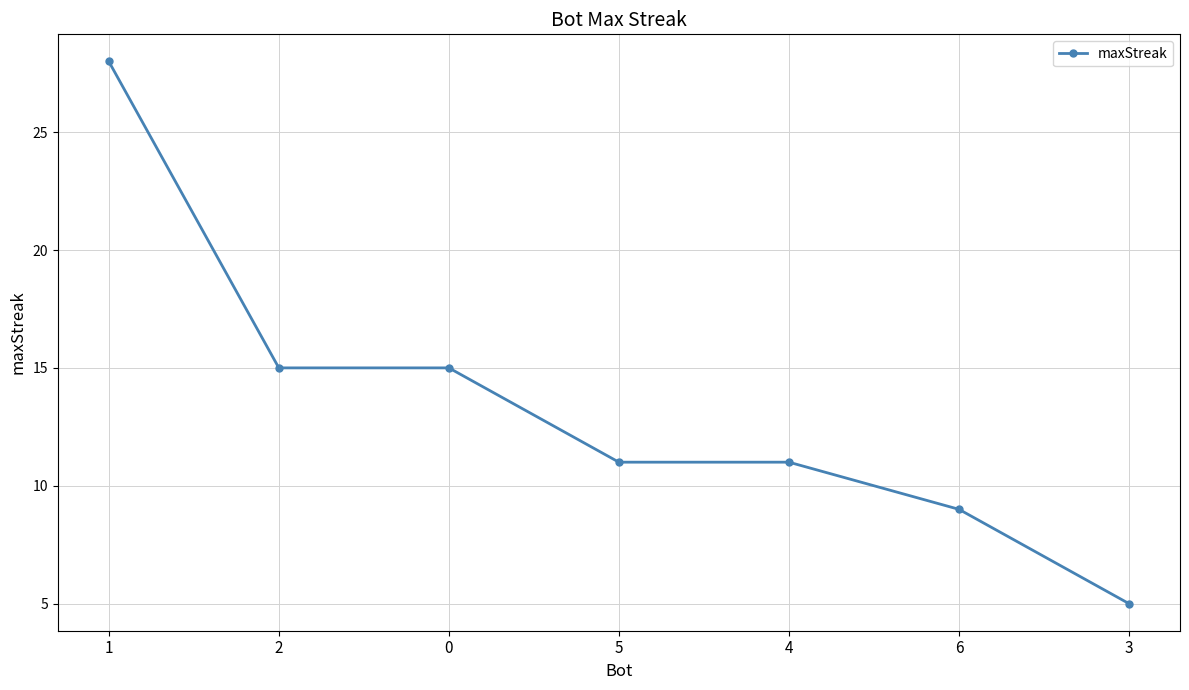

How many lines are shown in the chart?

1